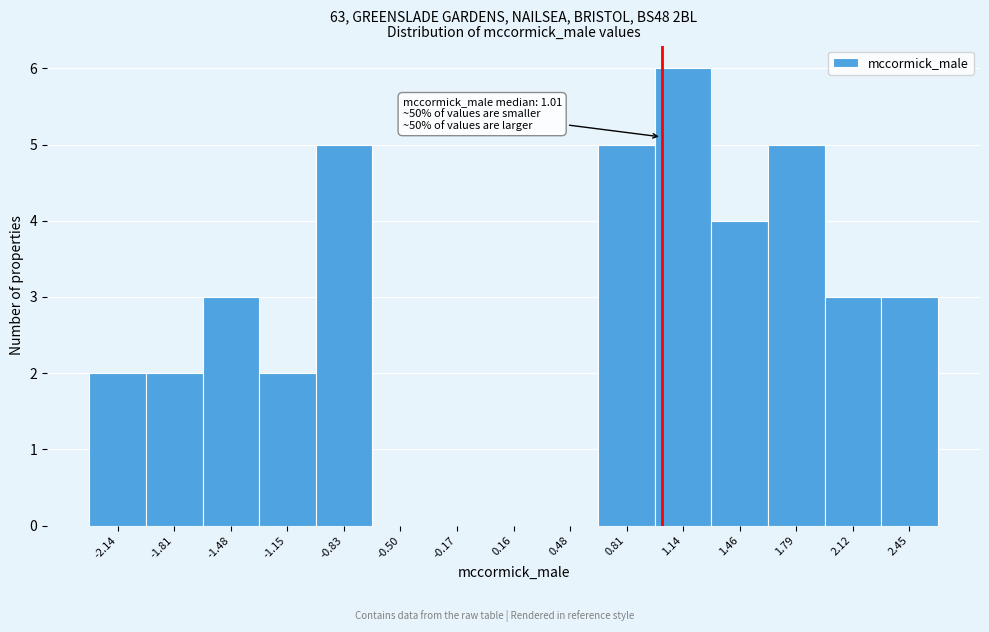

Over which range of the x-axis is the bar tallest?

0.95 to 1.30